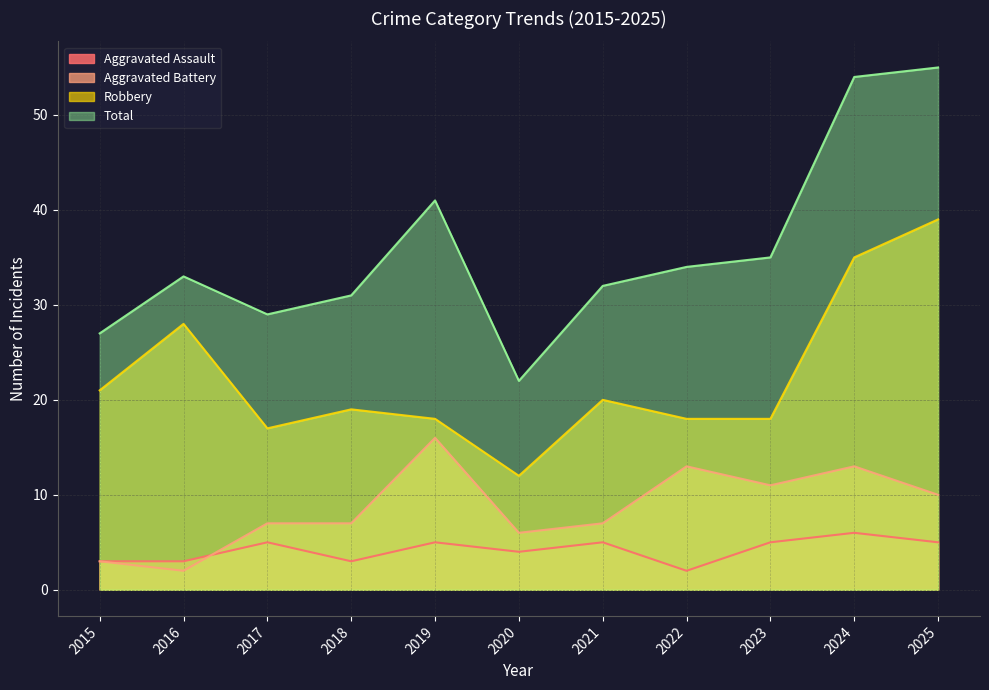

Is the value of Total at 2016 greater than the value of Aggravated Assault at 2022?

Yes